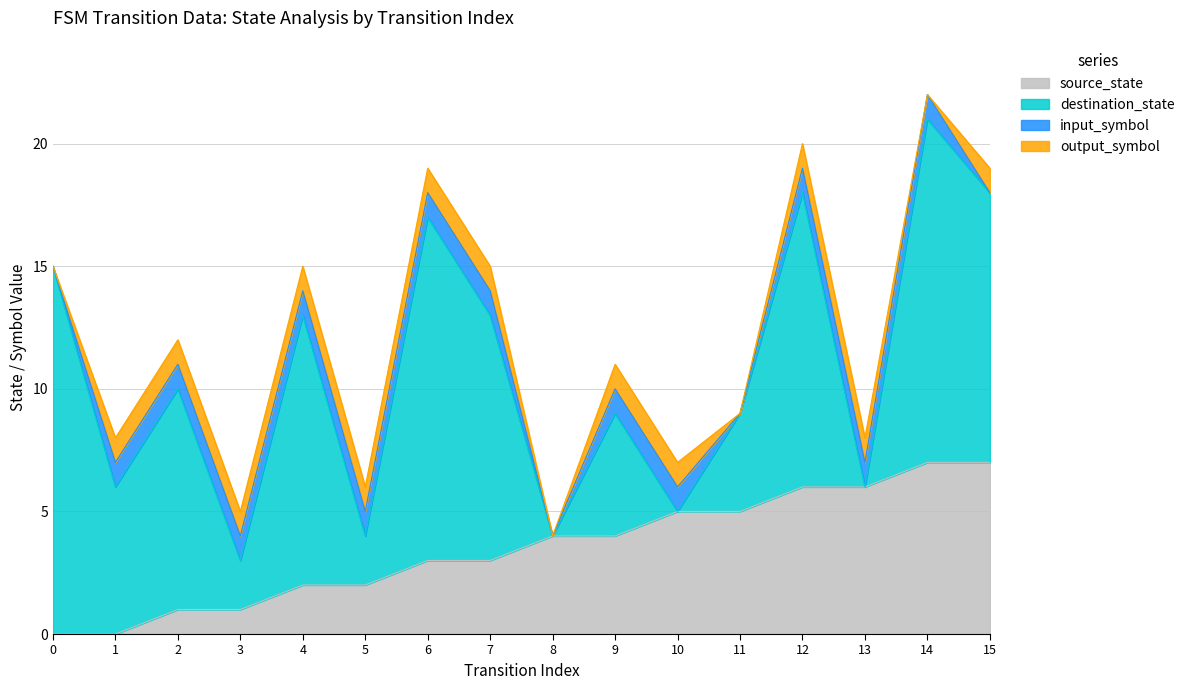

Count the number of categories in the chart.

16